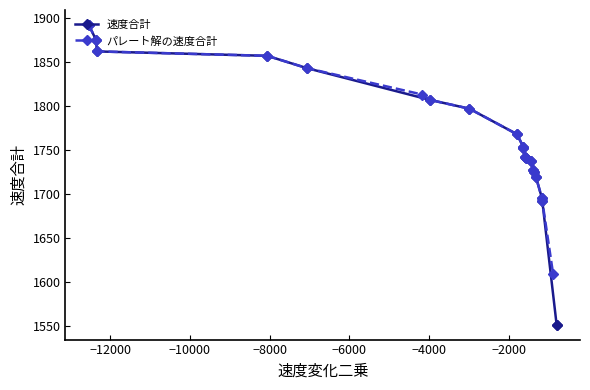

What is the smallest value displayed?

1552